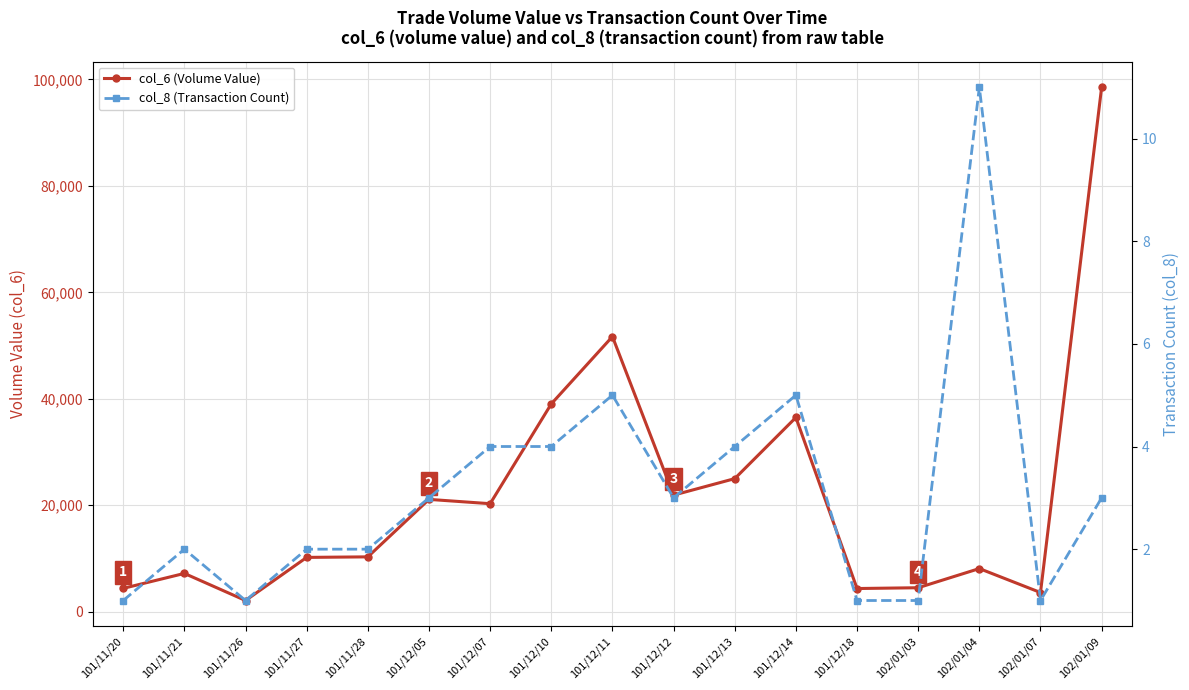

At which label is col_8 (Transaction Count) closest to 6?

101/12/11